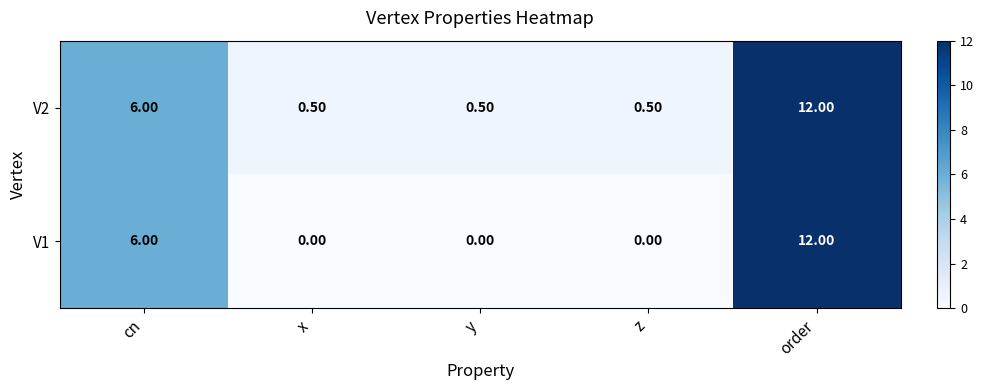

List the series in order of their overall mean, highest first.

V2, V1